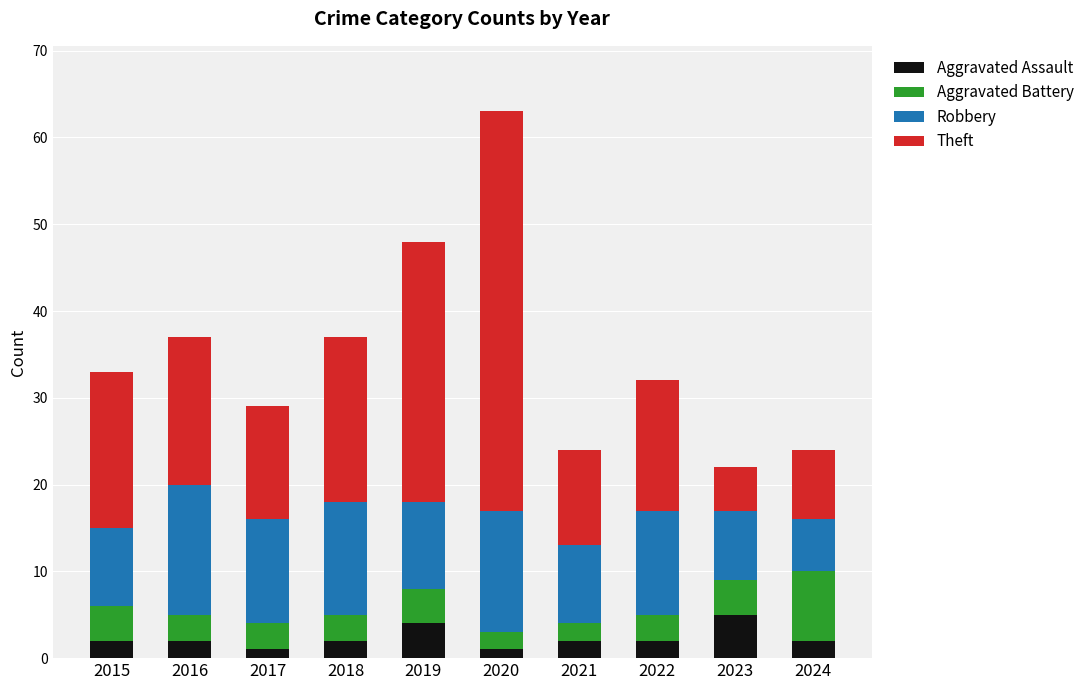

What is the difference between the maximum and minimum values in the Aggravated Assault series?

4